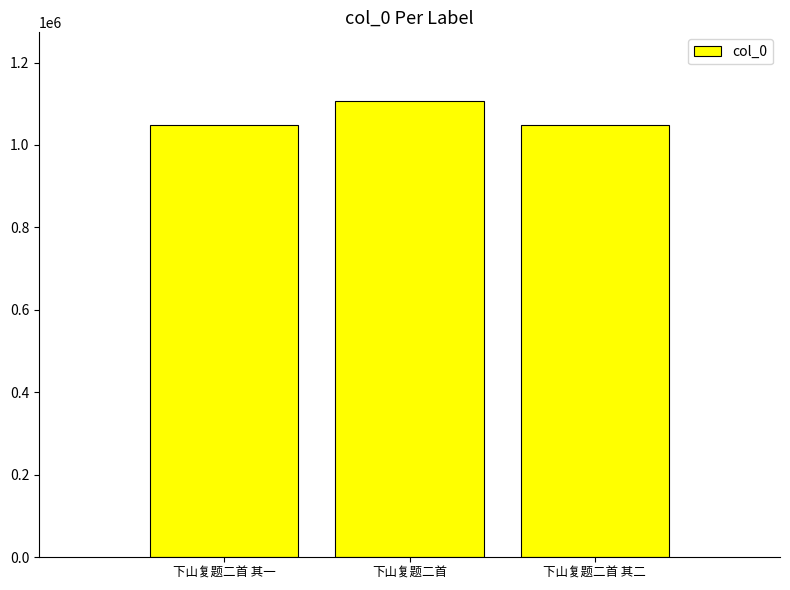

What is the ratio of the value at 下山复题二首 to the value at 下山复题二首 其二?

1.1